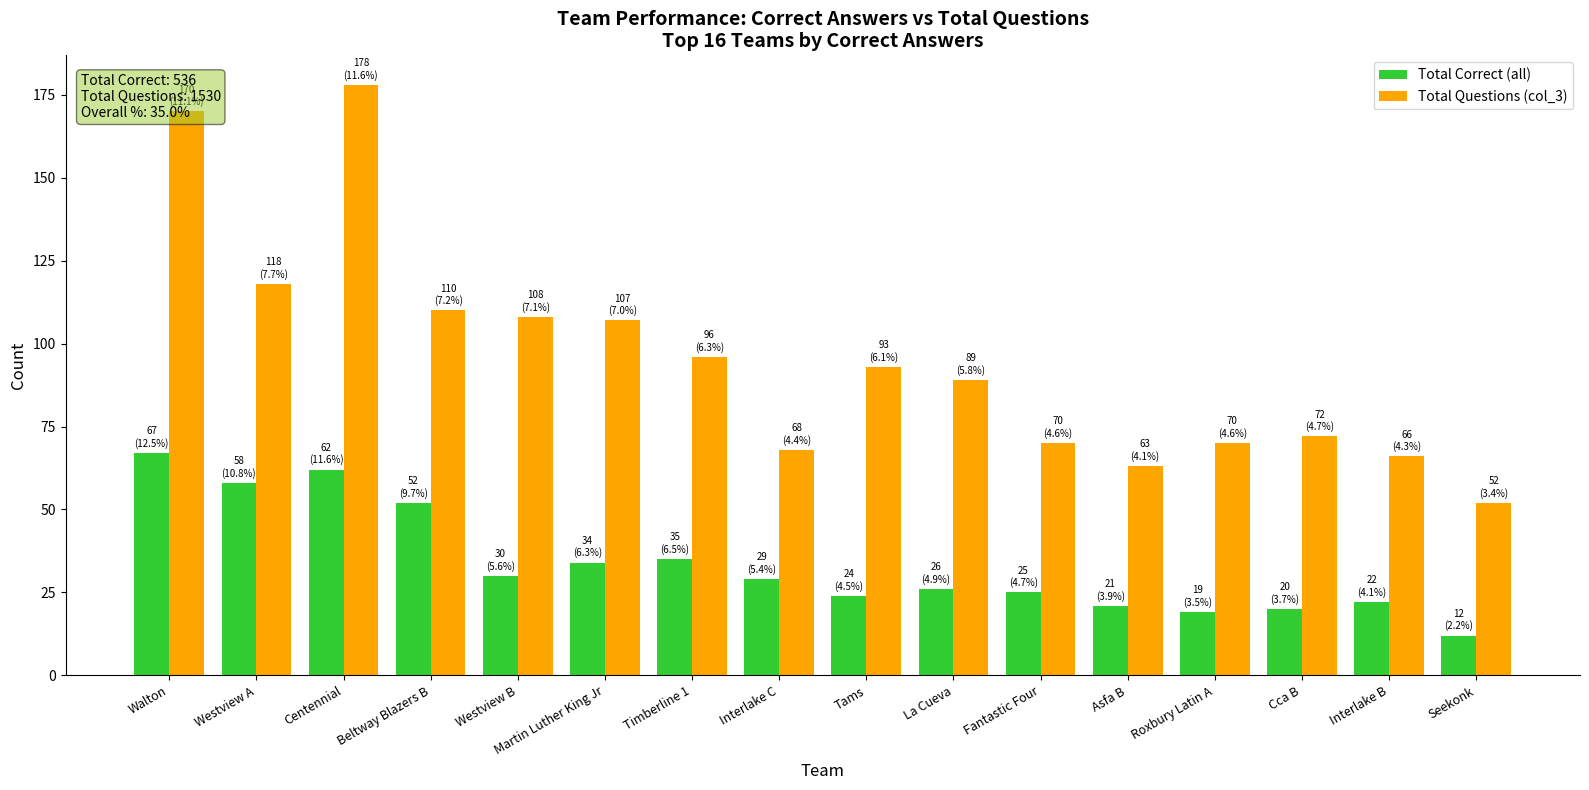

How many data points in Total Correct (all) are less than 29?

8